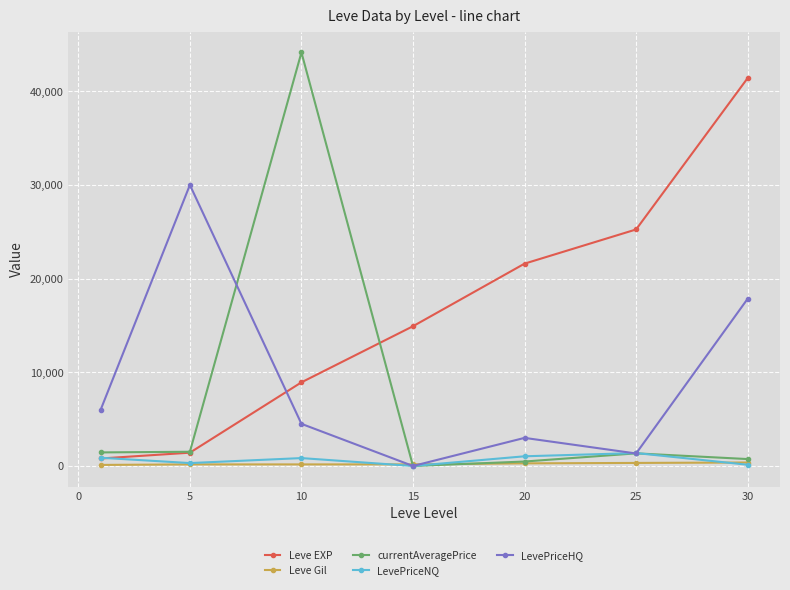

What is the sum of all currentAveragePrice values?

49676.3